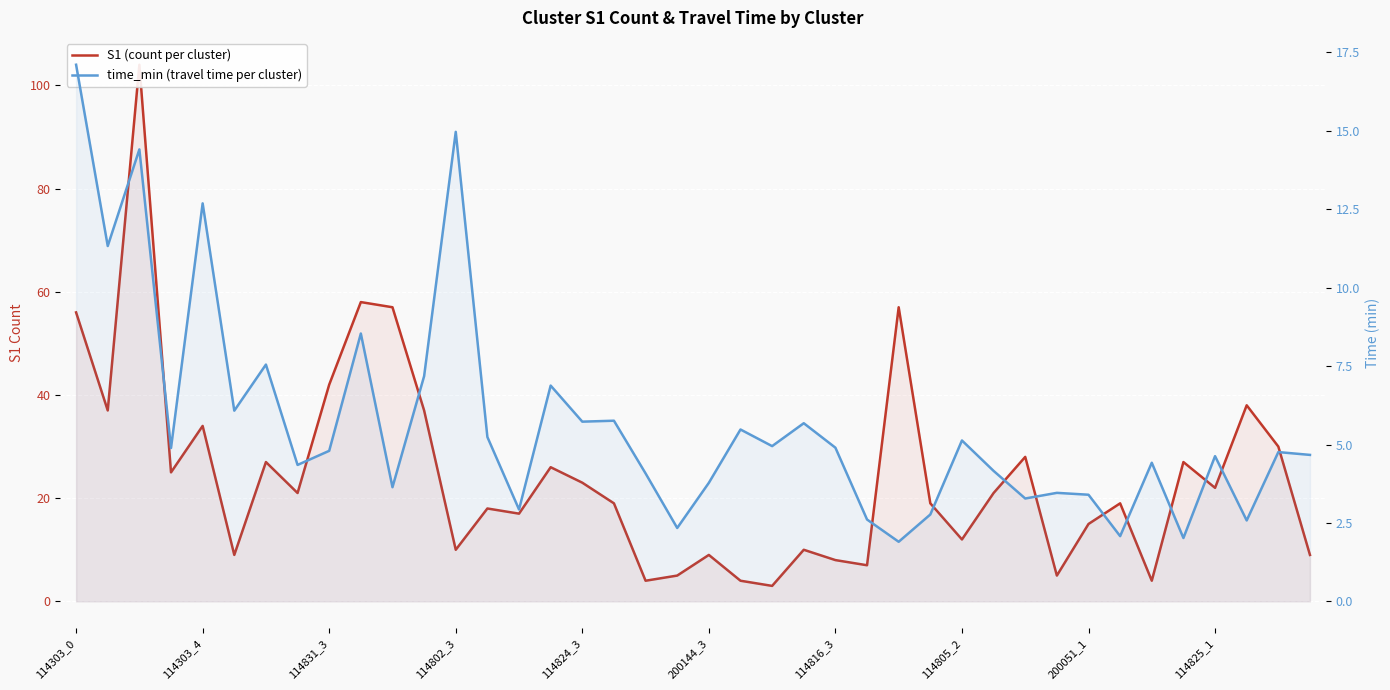

How many interior local valleys does the S1 (count per cluster) series have?

13